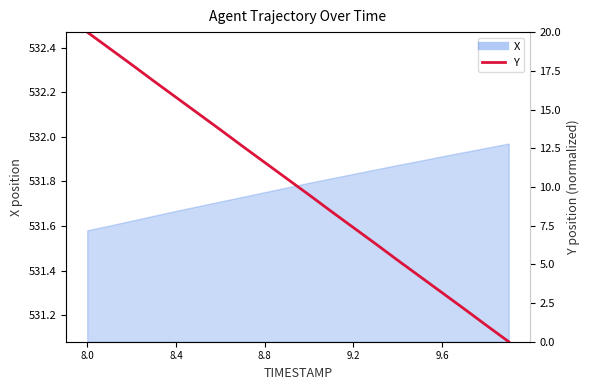

The chart shows a value of 7.4 at 9.2. True or false?

True